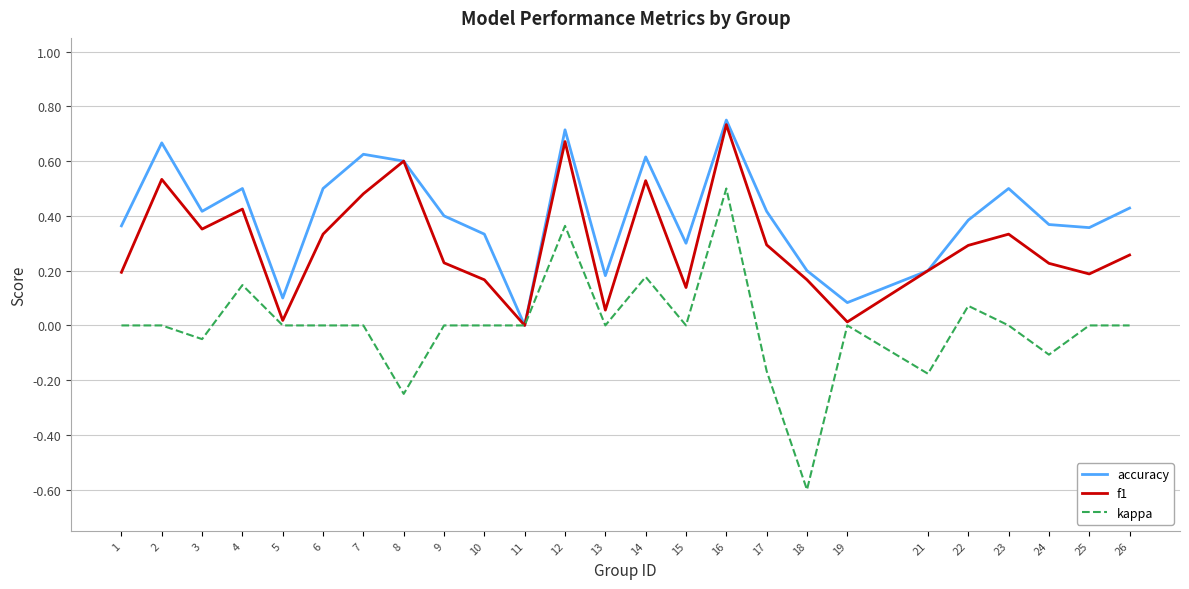

The value of kappa at 14 is 0.2. True or false?

True